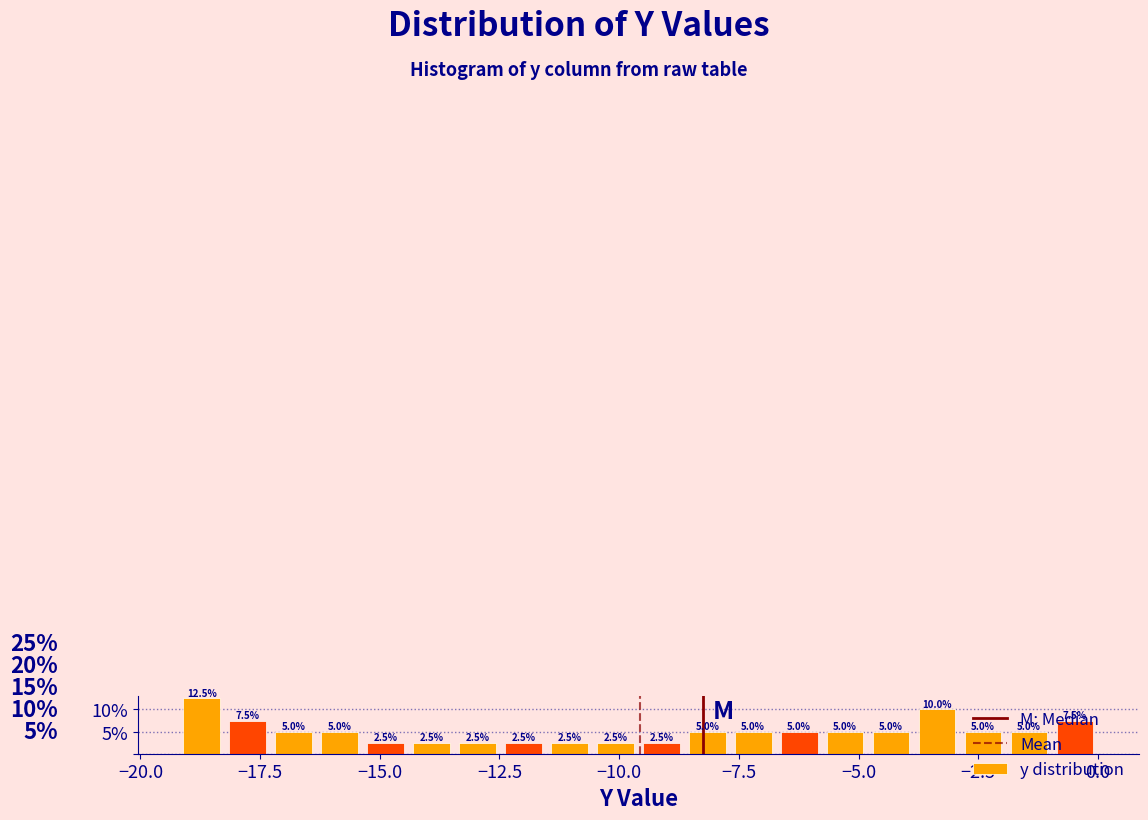

Read against the x-axis, roughly where is the centre of the tallest bar?

-18.5